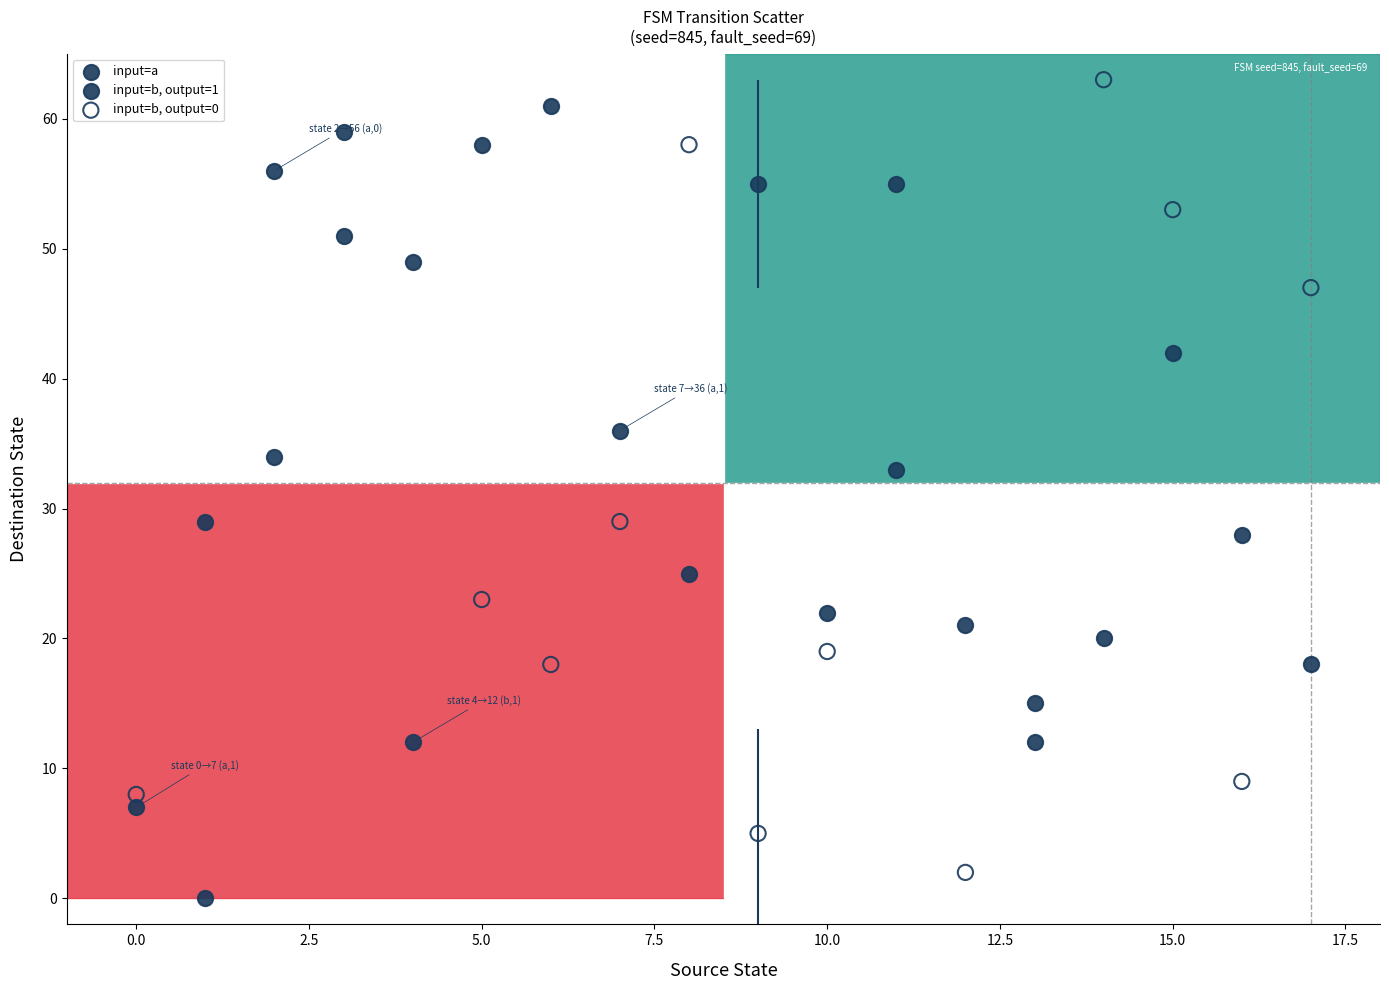

Which series has the widest spread of Y values?

input=b, output=0